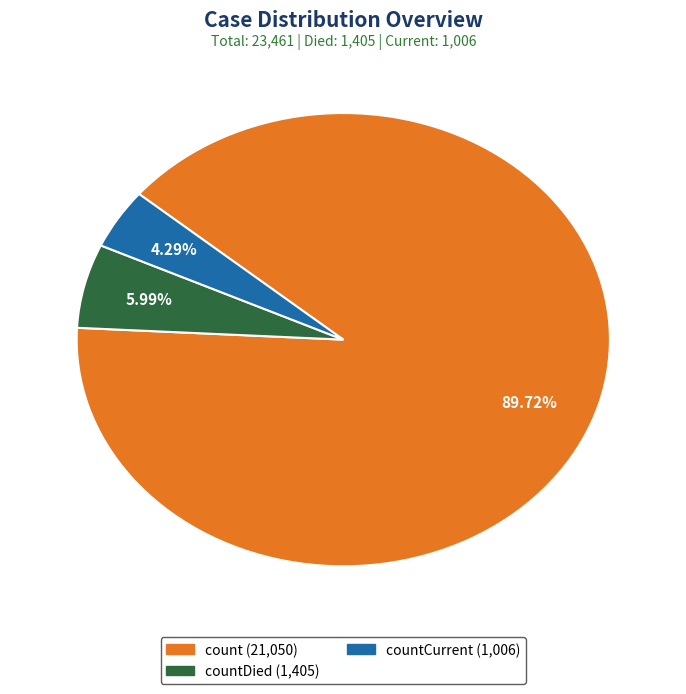

Does any single category account for the majority?

Yes